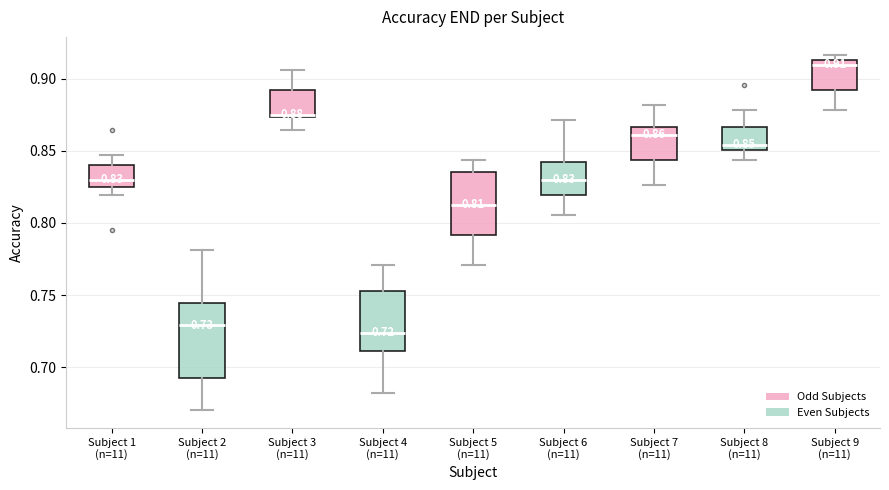

Which box is the tallest, from its lower edge to its upper edge?

Subject 2 (n=11)